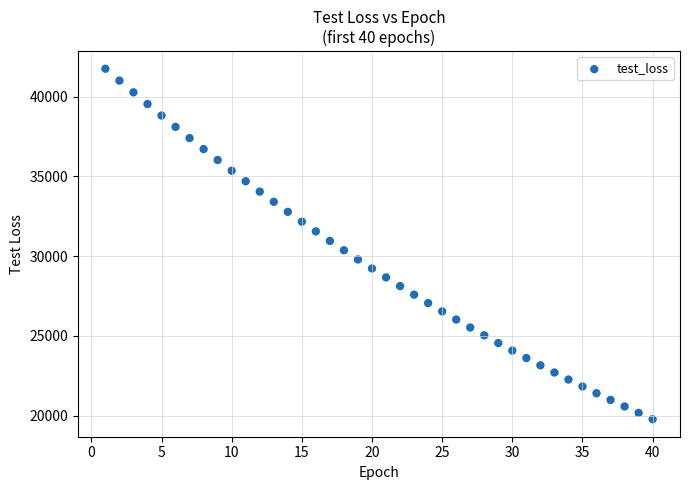

What is the range of Y values (max minus min)?

21967.3